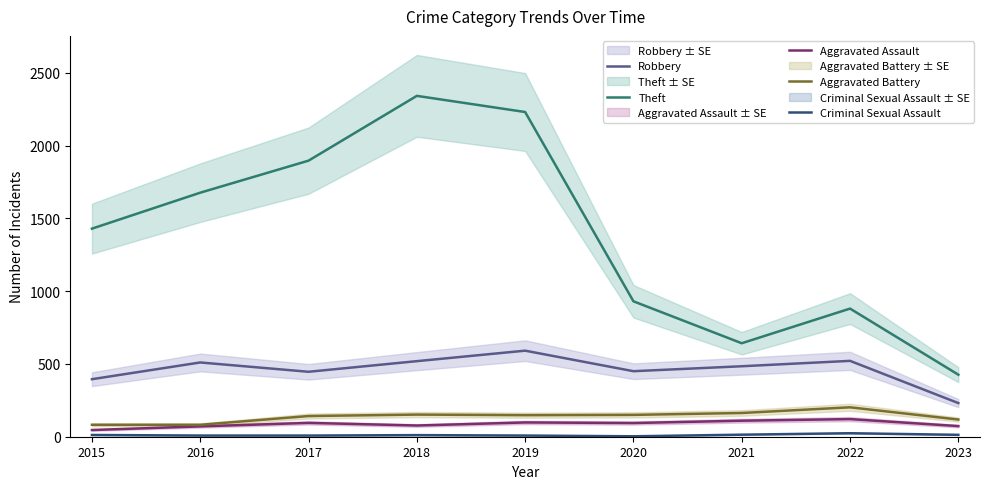

What is the approximate value of Theft at 2019?

2230